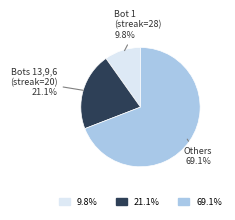

Rank the categories by value from lowest to highest.

Bot 1 (streak=28), Bots 13,9,6 (streak=20), Others